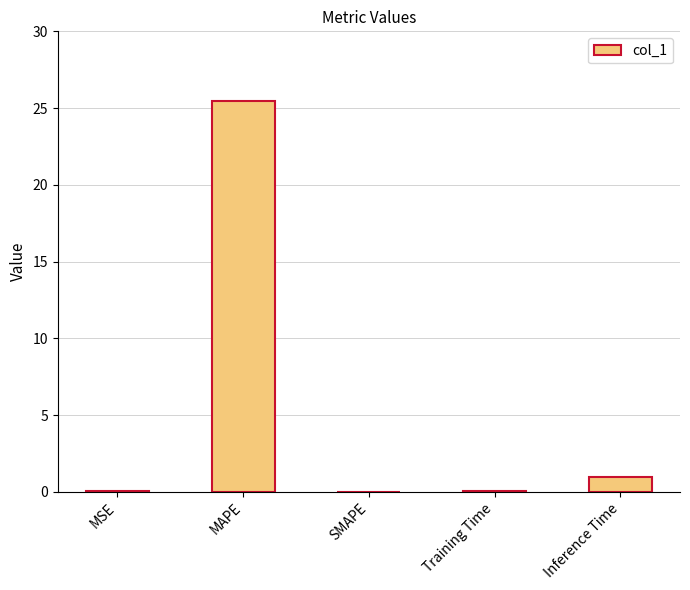

What is the maximum value shown in the chart?

25.5